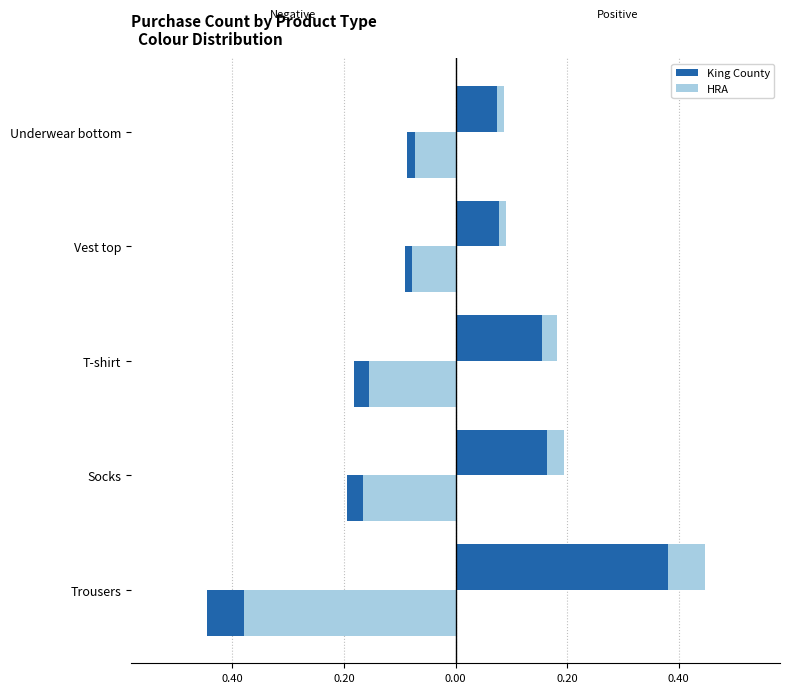

Is it true that King County equals -0.3 at Socks?

False